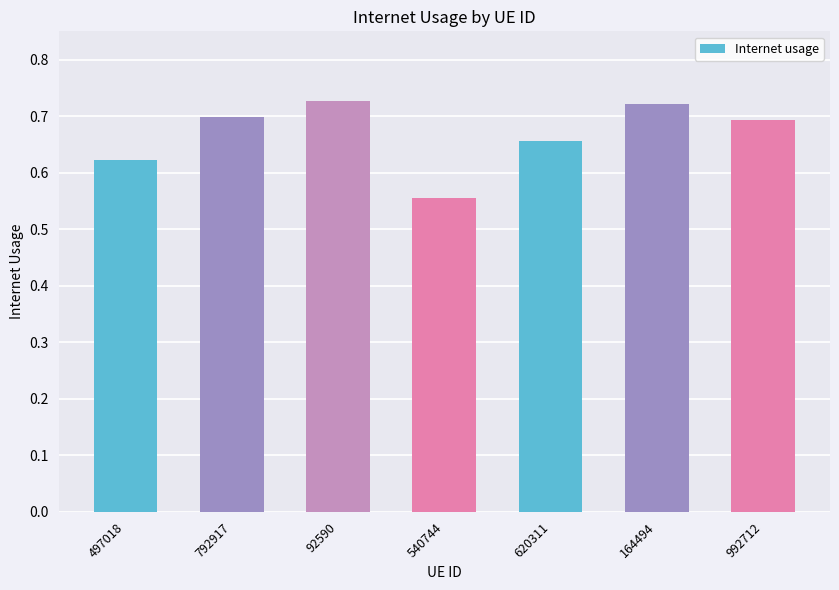

How many series are shown in this chart?

1